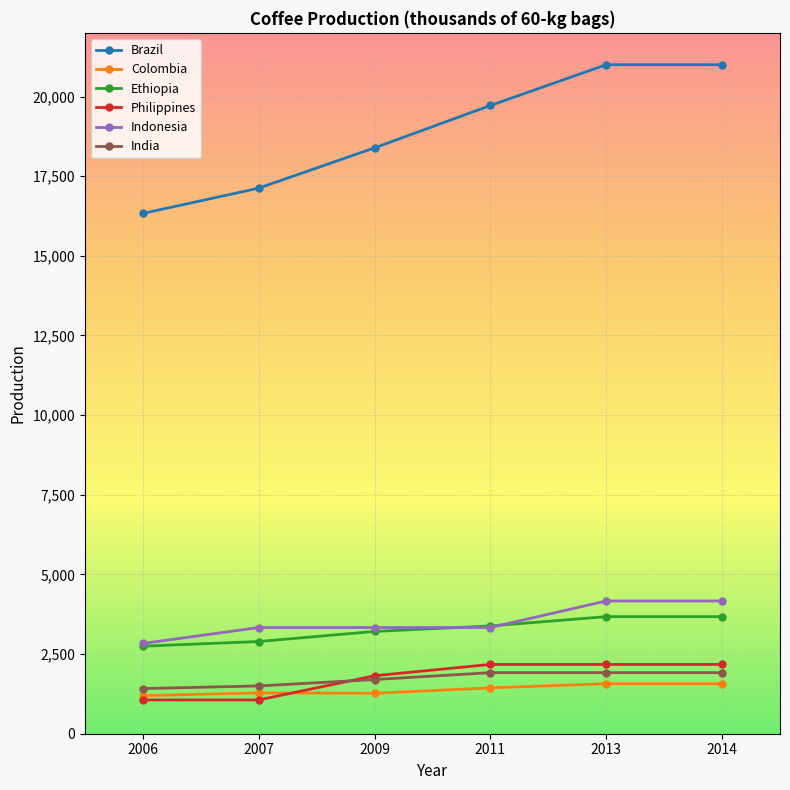

Which series has the largest total across all categories?

Brazil